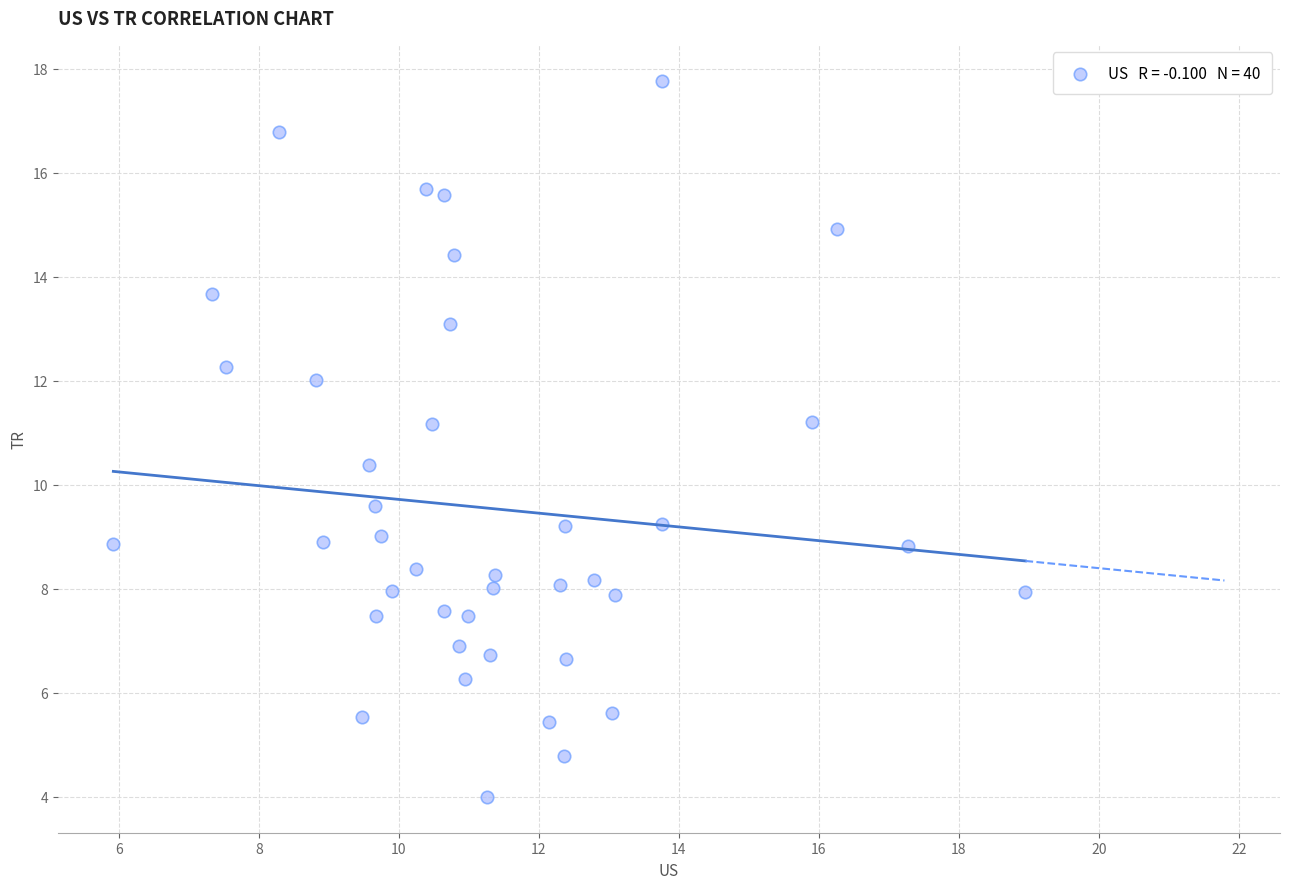

What is the range of Y values (max minus min)?

13.8